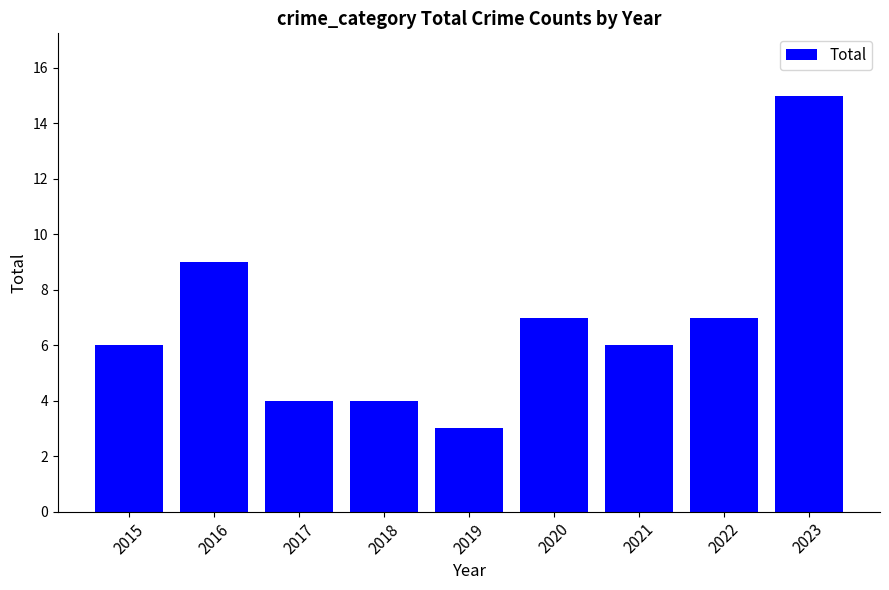

The value at 2021 is 6. True or false?

True